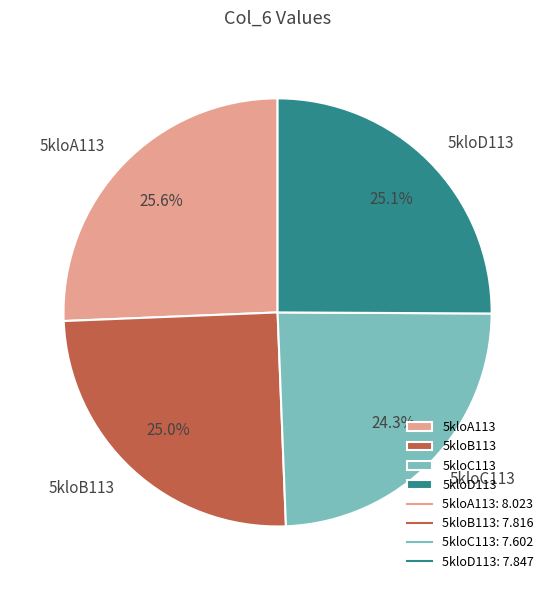

Does 5kloA113 represent more than half of the total?

No